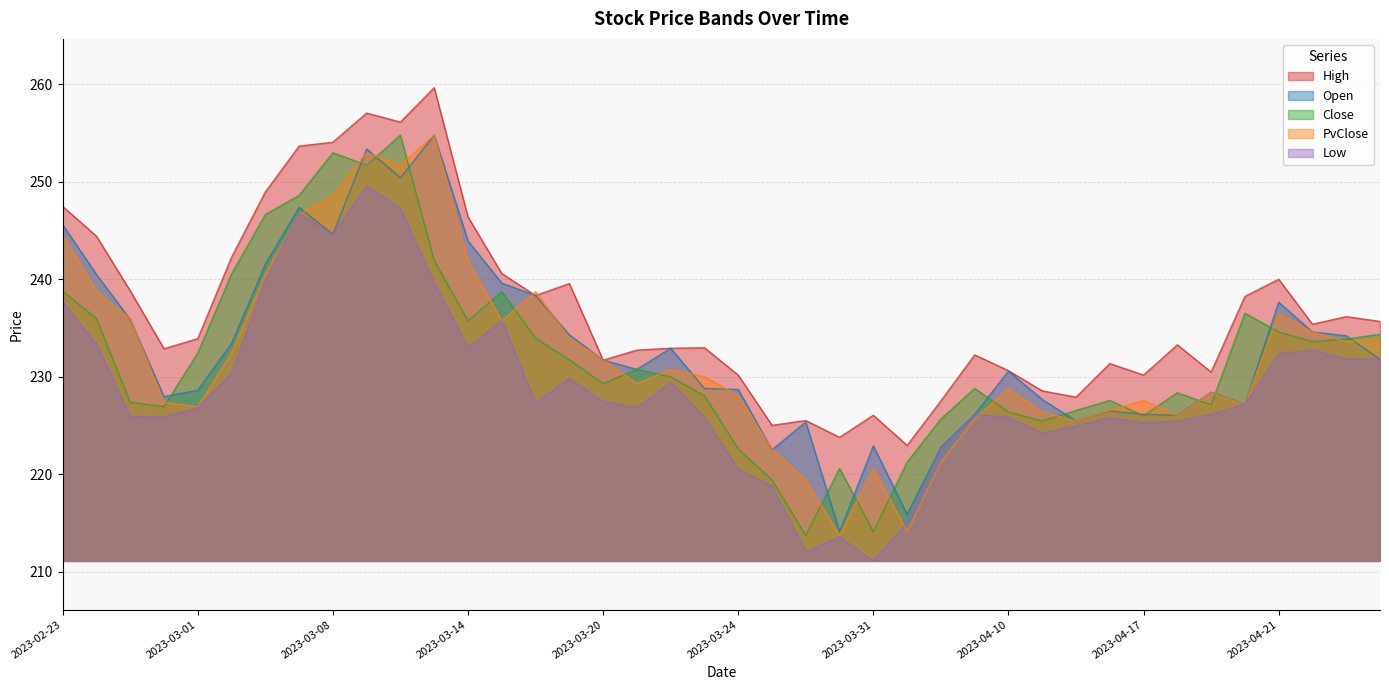

What is the value of the High point at the 35th from the left?

230.5